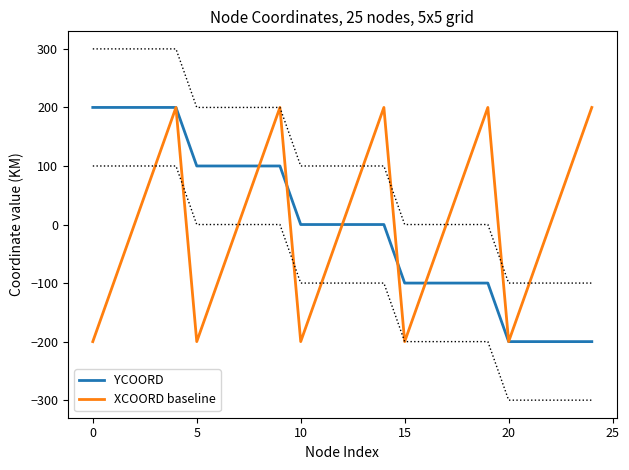

Is it true that YCOORD equals 39 at 20?

False